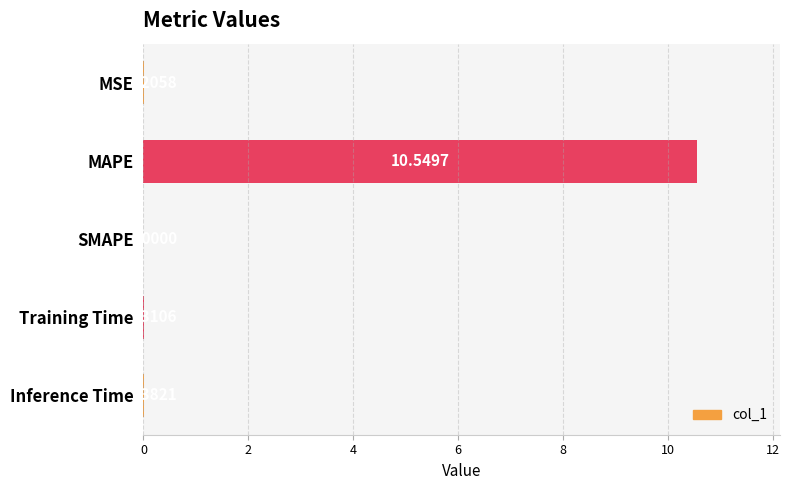

Which has a higher value, SMAPE or Training Time?

Training Time